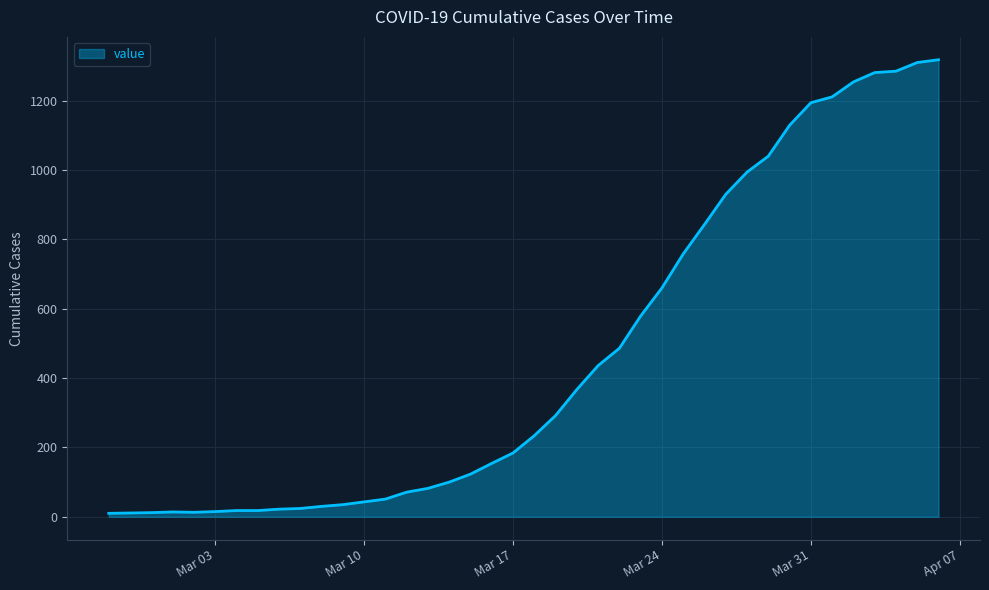

What is the difference between the maximum and minimum values?

1308